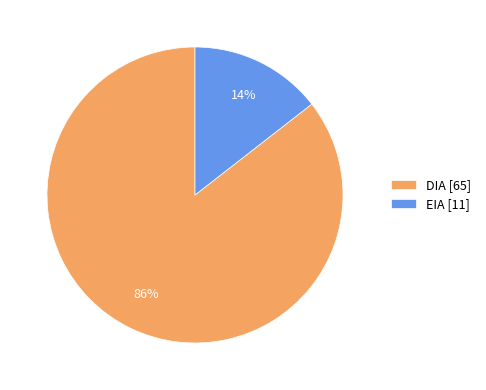

The DIA slice represents 86% of the pie. True or false?

True